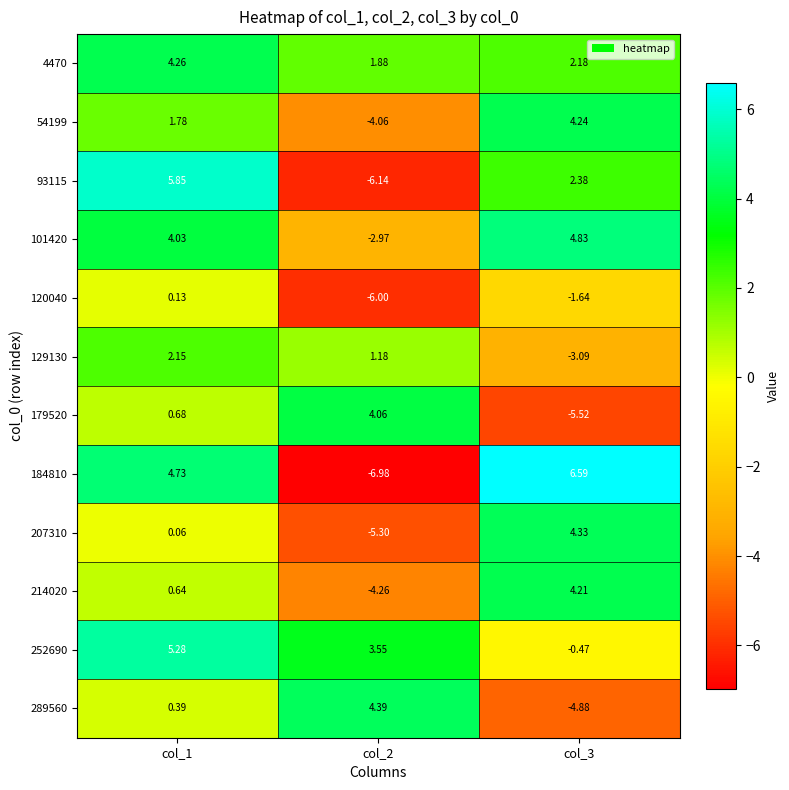

What is the maximum value shown in the chart?

6.6